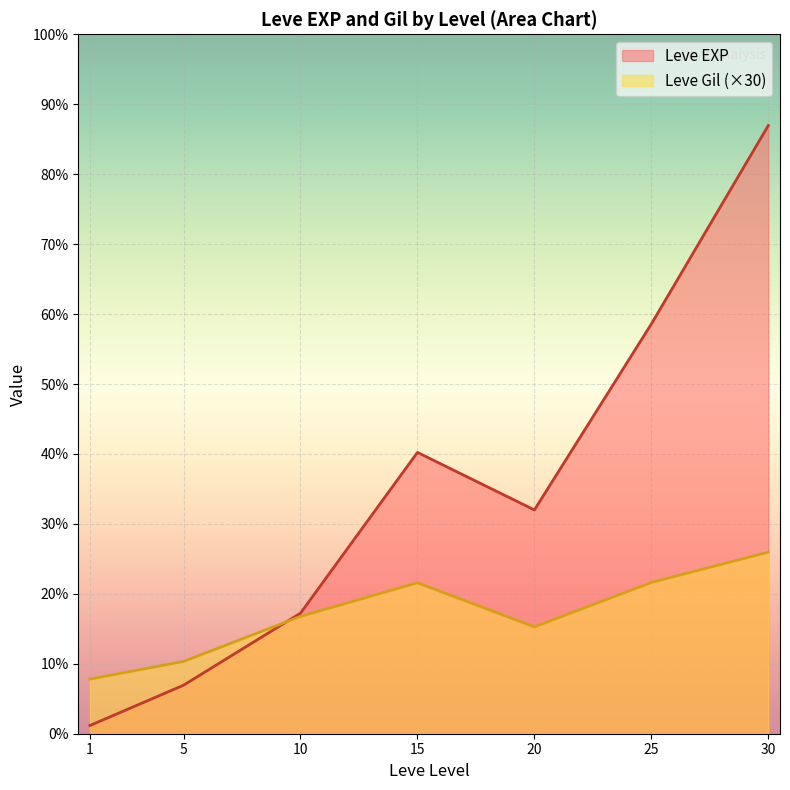

What is the difference between the maximum and minimum values in the Leve Gil series?

427